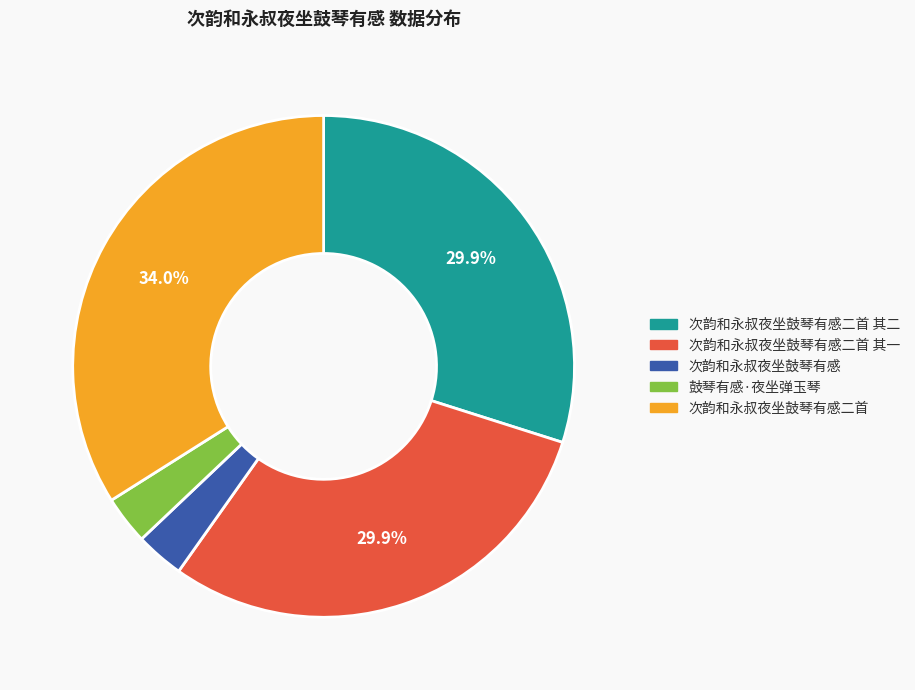

Is there any slice that represents more than half of the pie?

No